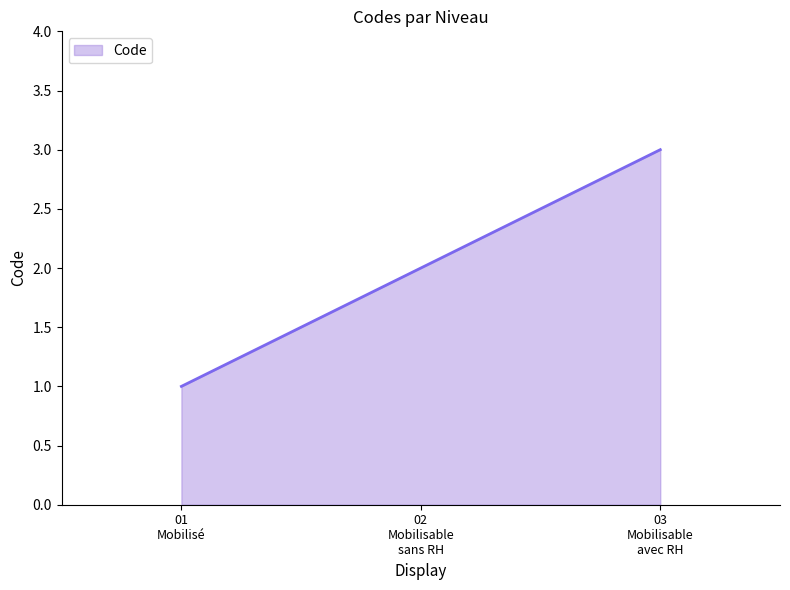

Which category has the highest value across all series?

03
Mobilisable
avec RH